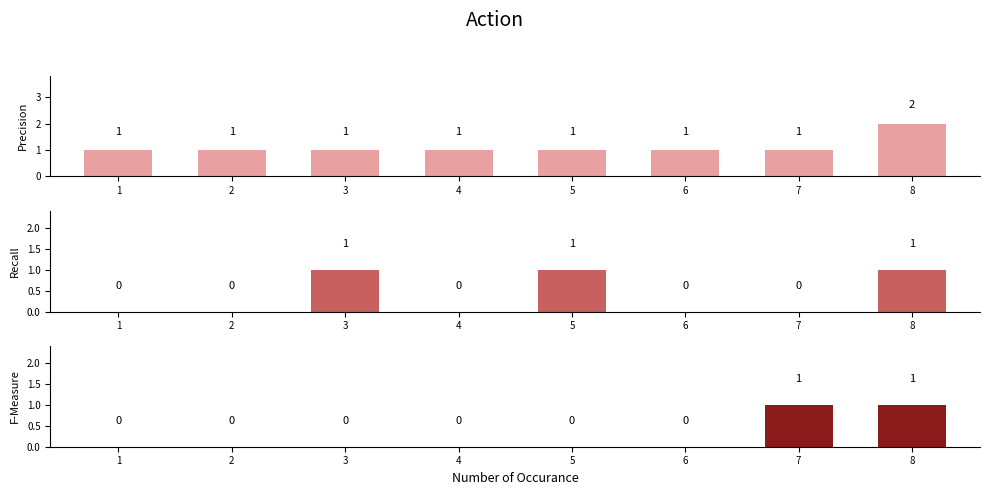

Rank the categories by node_labels value from highest to lowest.

8, 1, 2, 3, 4, 5, 6, 7